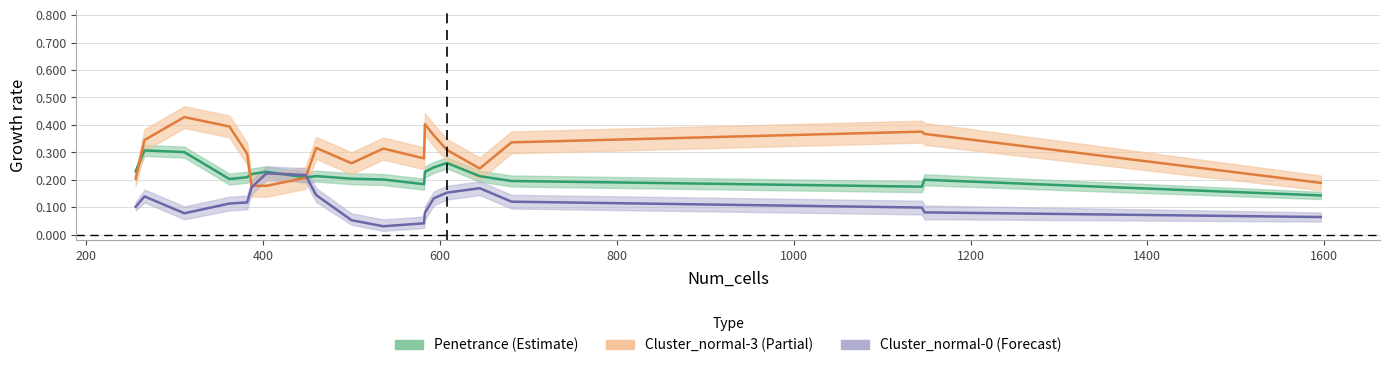

What is the sum of the Penetrance values at 681 and 1145?

0.4